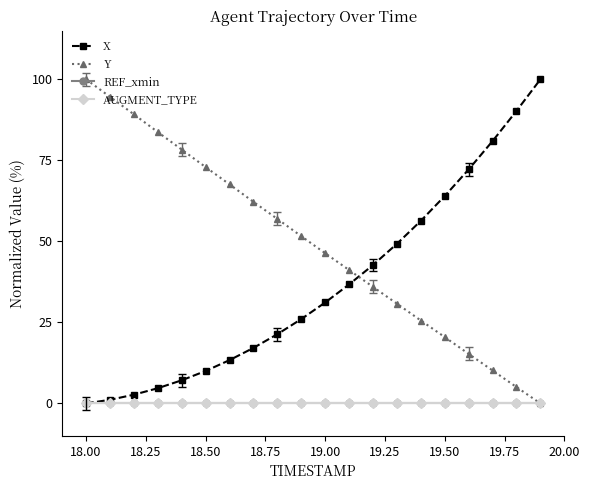

True or false: Y and REF_xmin intersect in this chart.

False